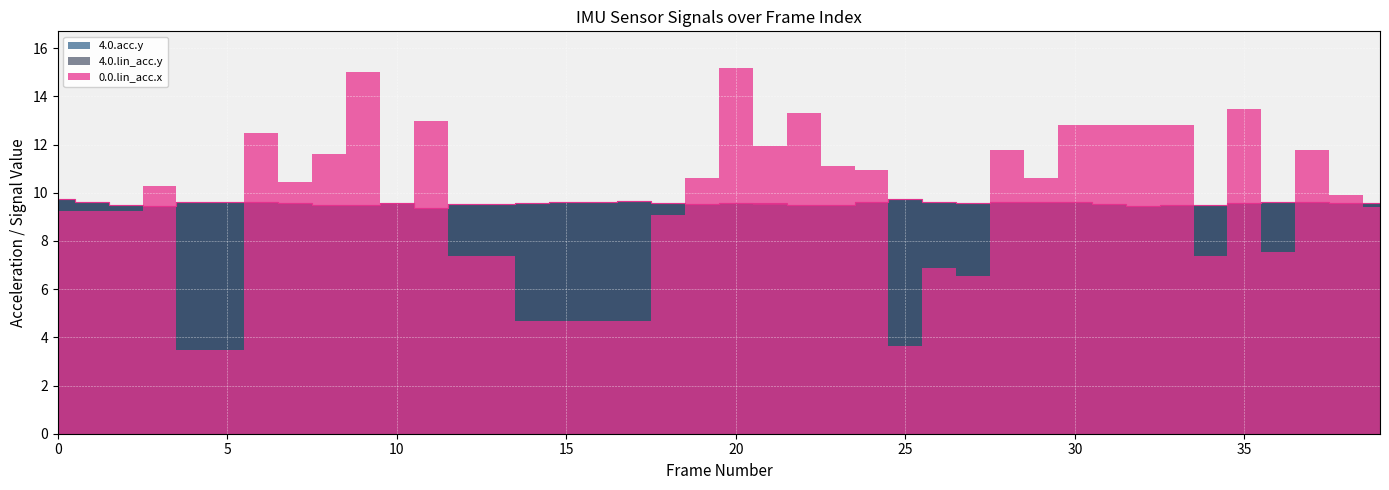

Which has a higher value, 30 or 4?

30